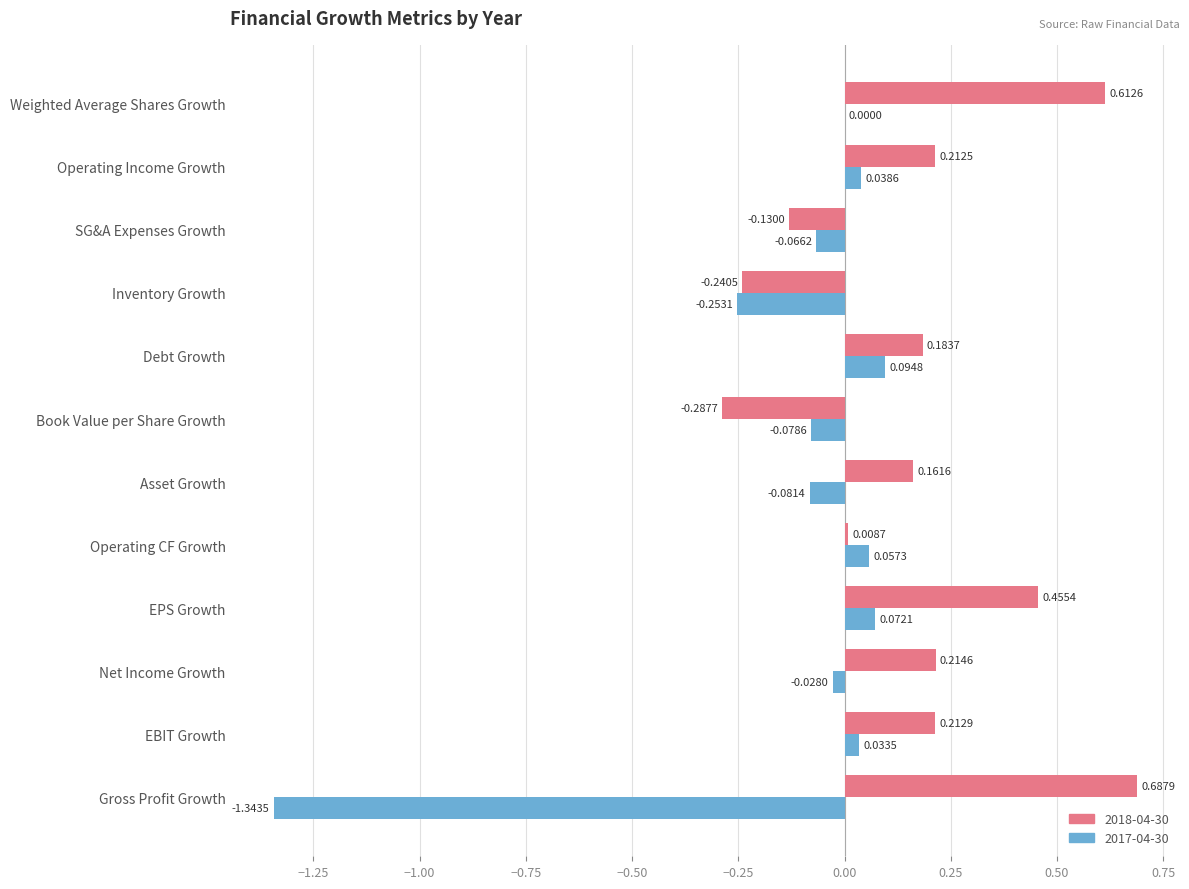

What is the sum of all 2017-04-30 values?

-1.6